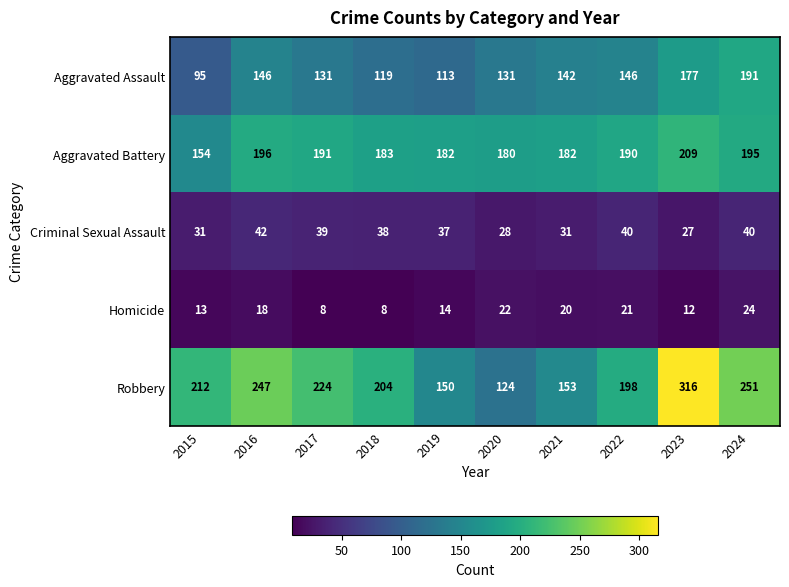

What is the difference between the maximum and minimum values in the Robbery series?

192